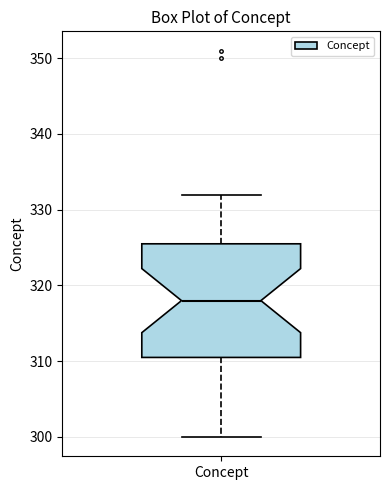

Read this box plot against the y-axis: the position of the median line, the range covered by the box, and the ends of both whiskers. The values are not printed on the chart, so give them approximately, as read against the axis.

median 318, box 311 to 326, whiskers 300 to 332